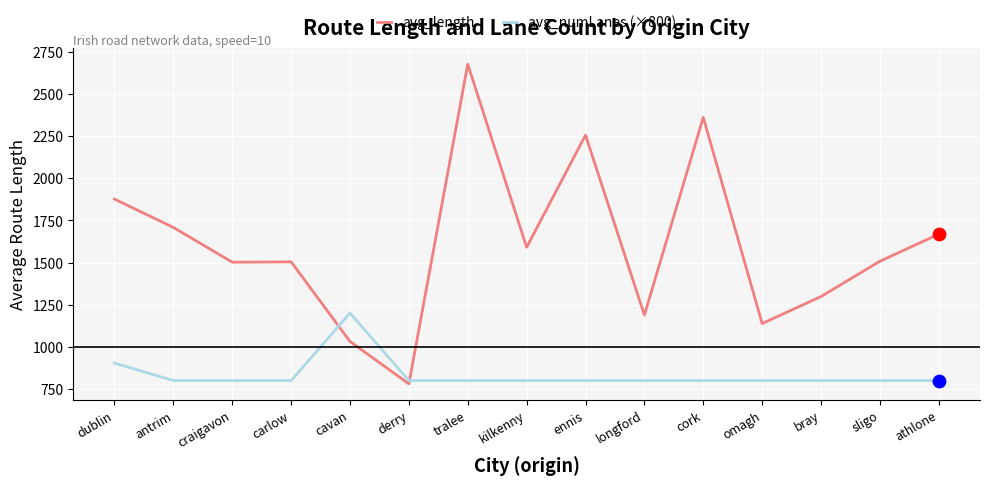

At how many categories does at least one series exceed 1257?

11